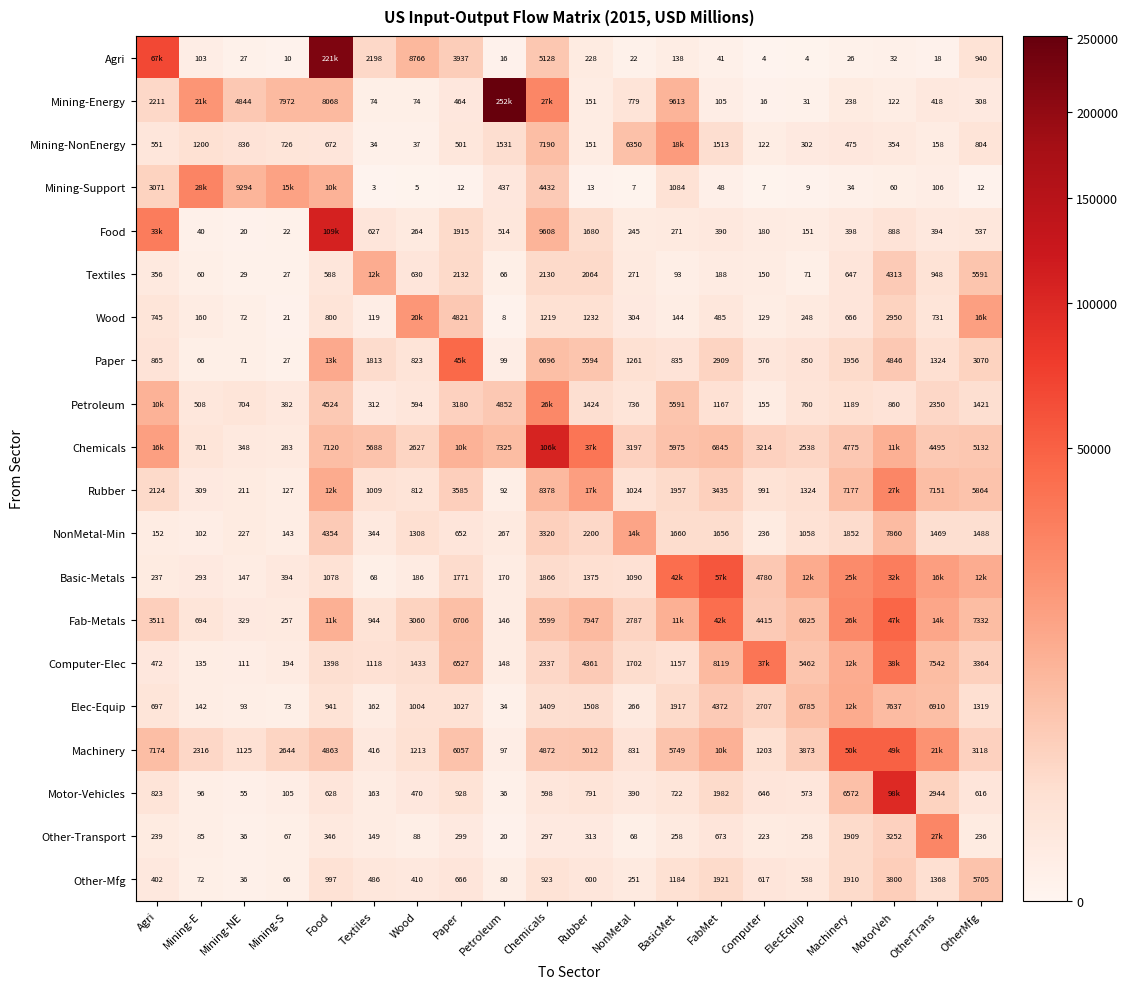

What is the difference between the Textiles values at Paper and MotorVeh?

2181.0